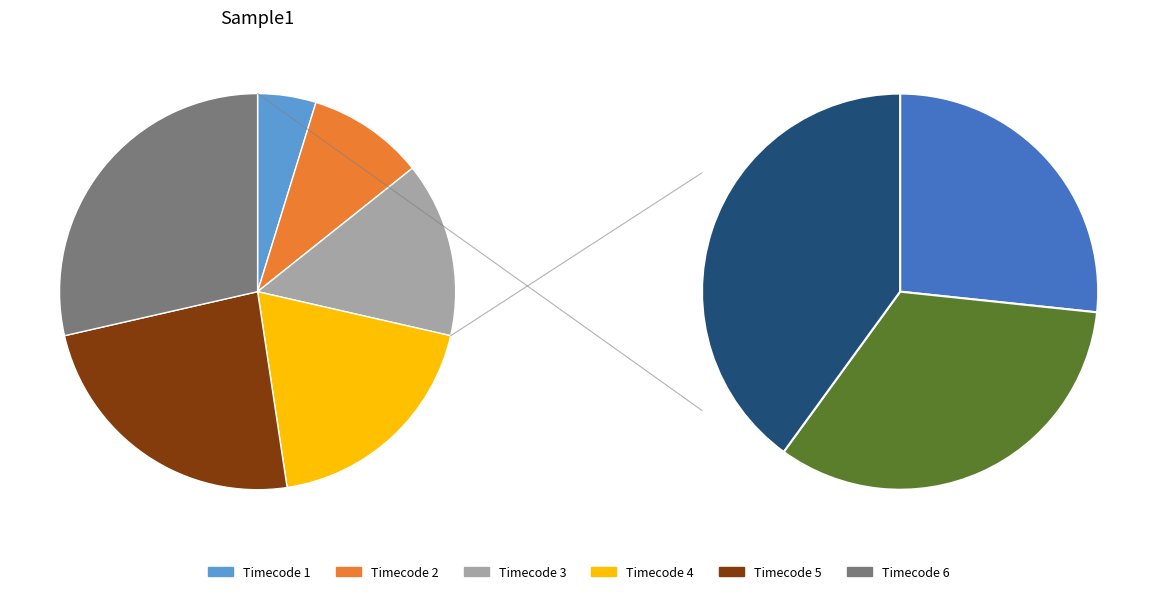

To the nearest percent, what is the difference between the 5 and 2 slice percentages?

14%